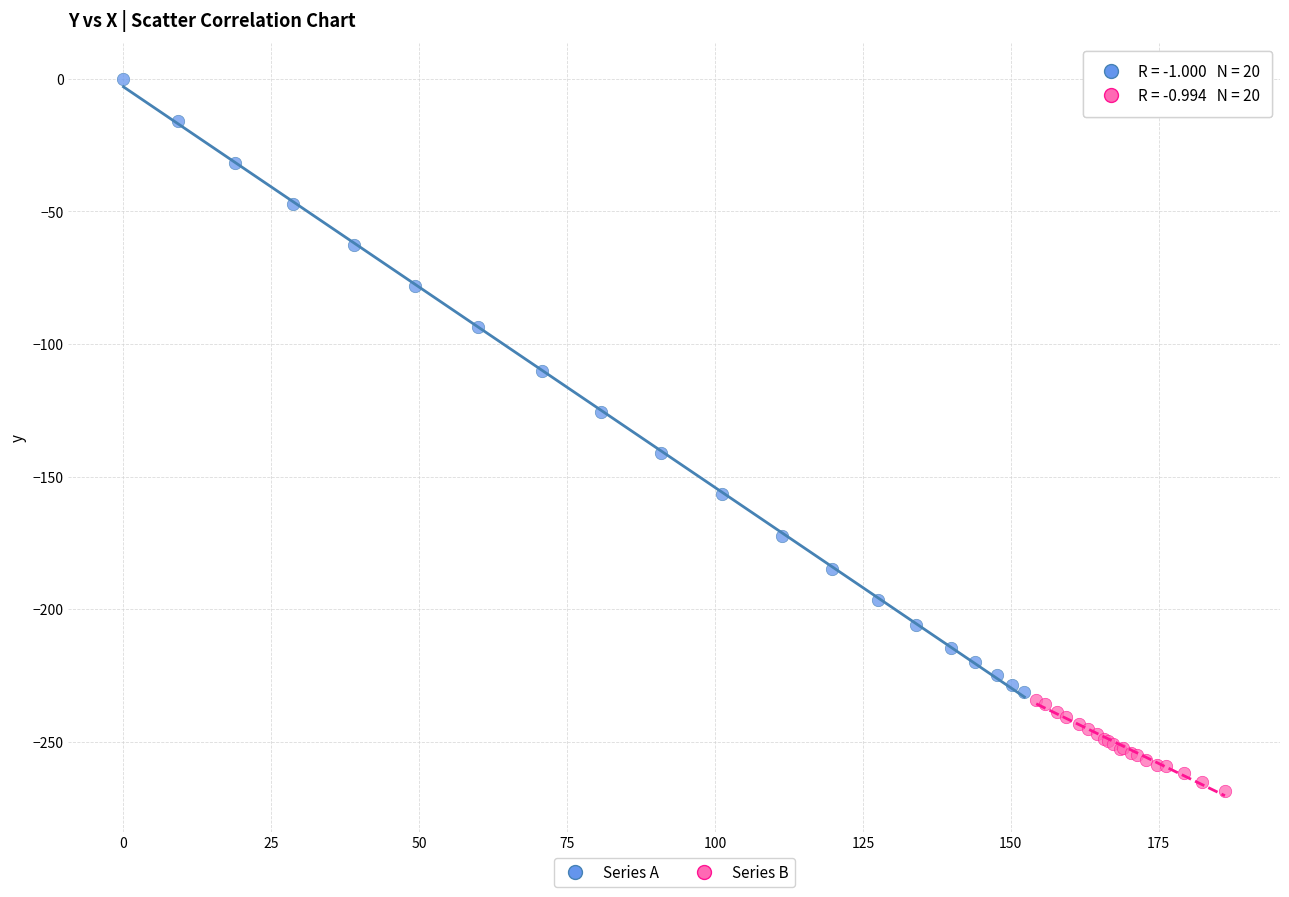

Which series contains the highest Y value?

Series A